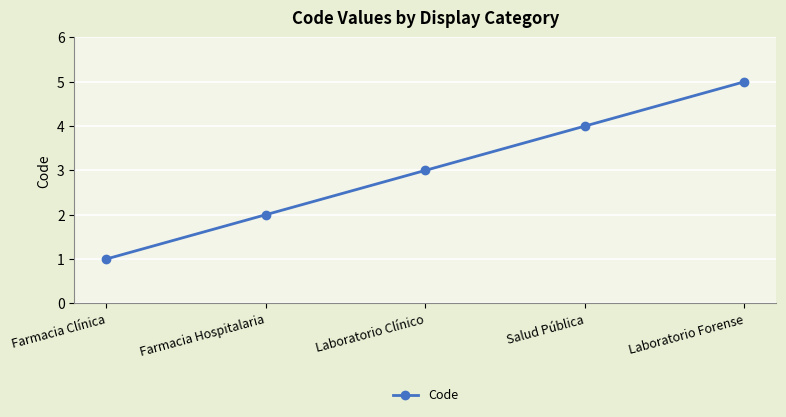

Between Farmacia Hospitalaria and Laboratorio Clínico, which is larger?

Laboratorio Clínico